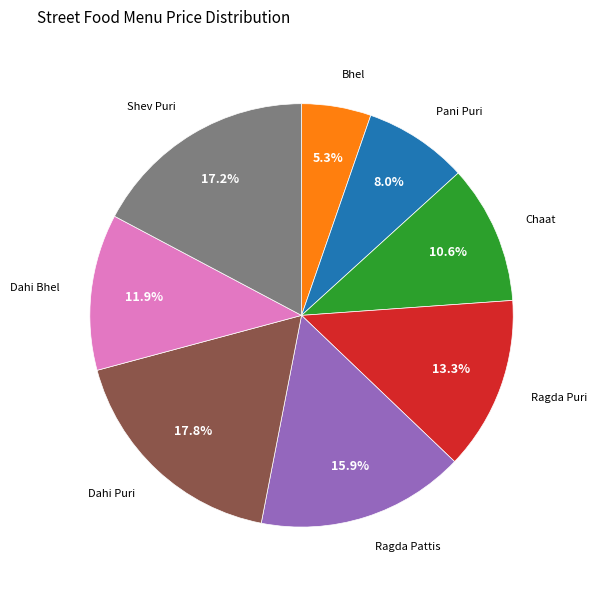

How many segments does this pie chart have?

8